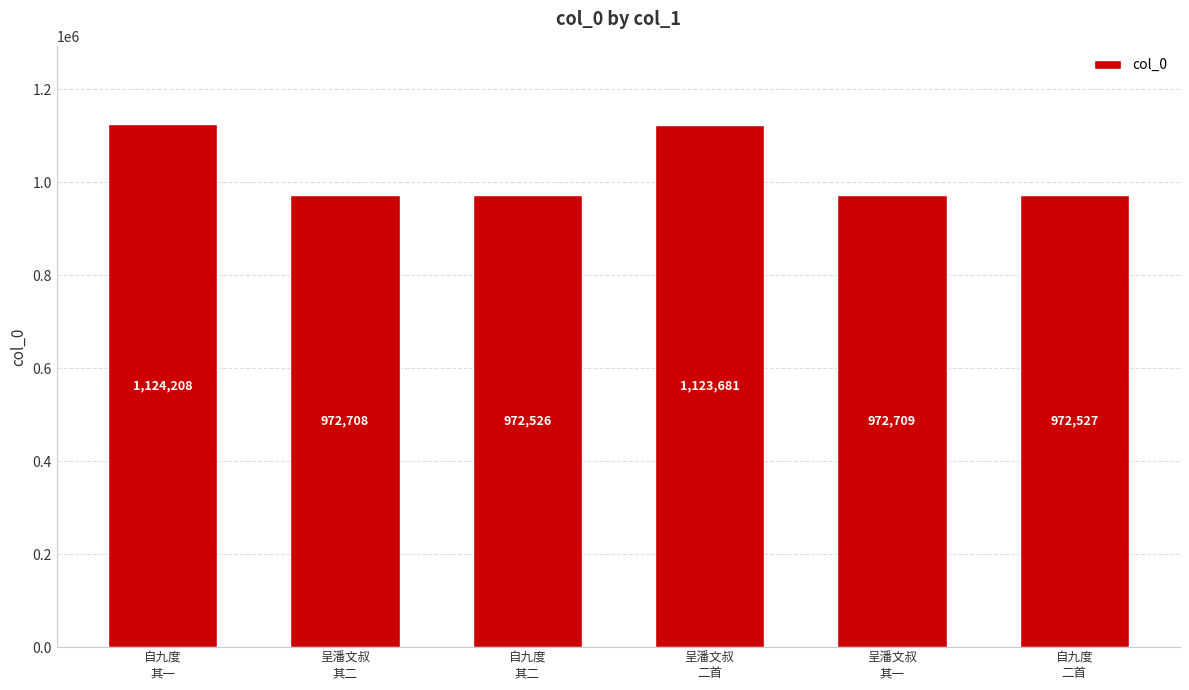

Which category has the highest value across all series?

自九度
其一